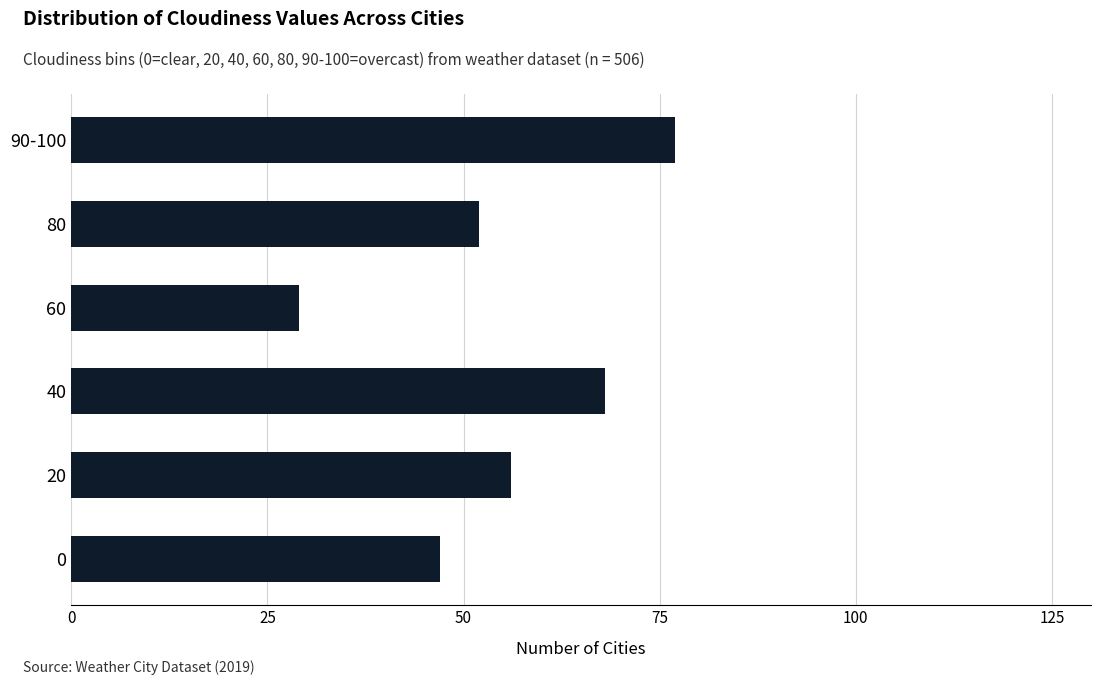

Reading bottom to top, transcribe all the data shown in this chart.

0=47	20=56	40=68	60=29	80=52	90-100=77